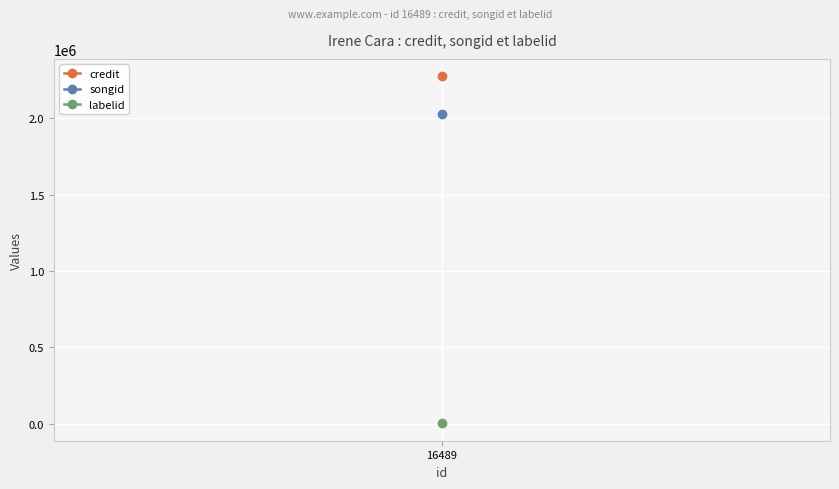

List the series in order of their peak value, lowest first.

labelid, songid, credit